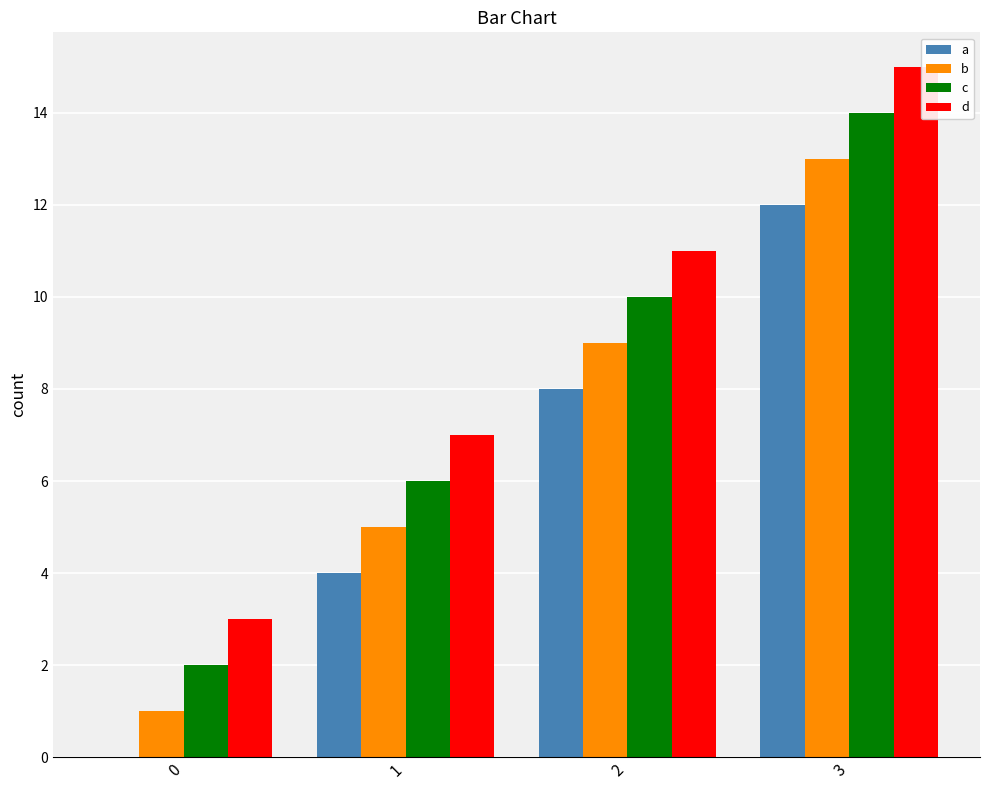

The value of a at 1 is 2. True or false?

False